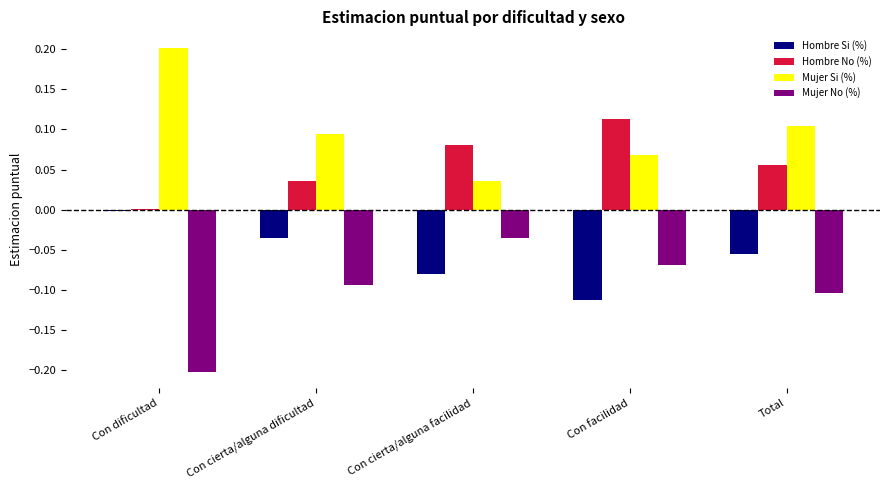

The value of Mujer No (%) at Con cierta/alguna facilidad is -0.1. True or false?

False